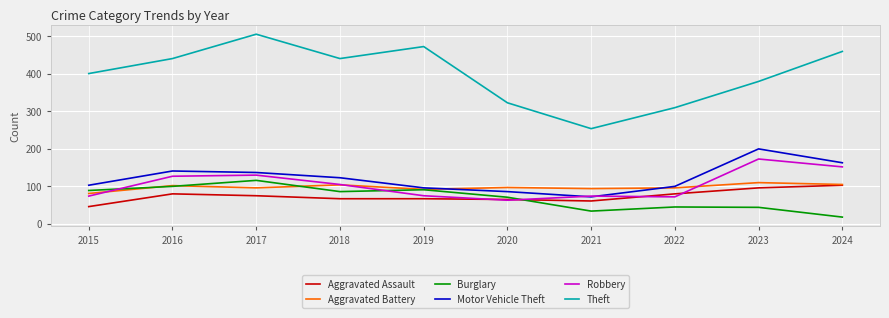

At which label does Aggravated Assault first exceed 75?

2016